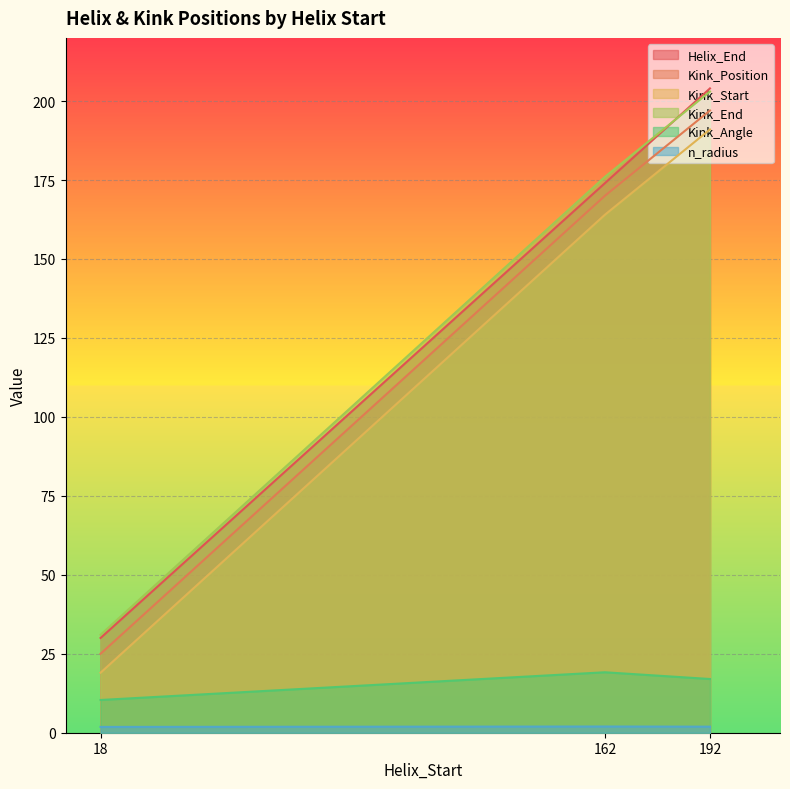

Reading right to left, what are all the values shown in this chart?

Helix_End: 204.0	174.0	30.0
Kink_Position: 197.0	170.0	25.0
Kink_Start: 191.0	164.0	19.0
Kink_End: 203.0	176.0	31.0
Kink_Angle: 17.0	19.1	10.4
n_radius: 1.9	2.0	1.8